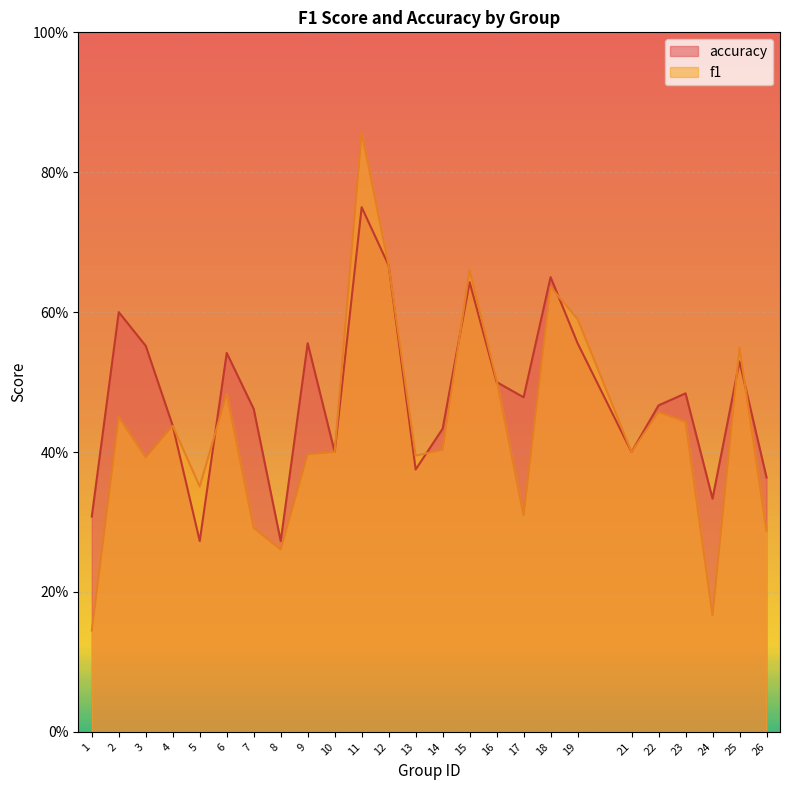

How many accuracy values are between 0 and 1?

25